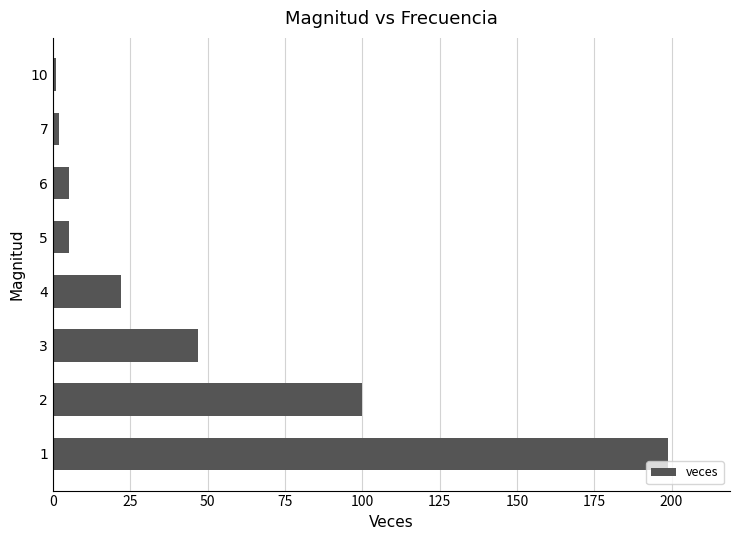

What is the change in value from 1 to 2?

-99